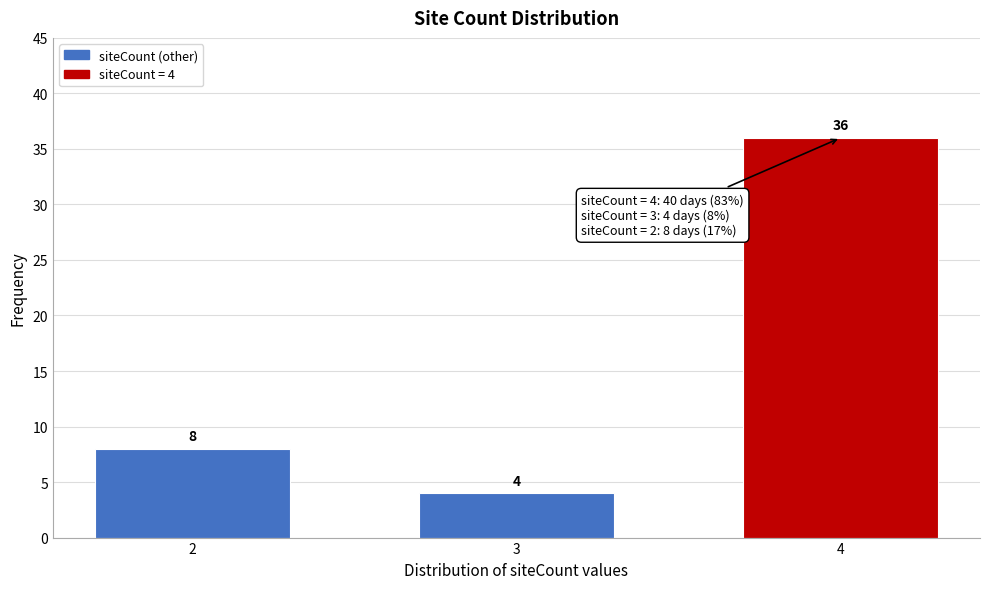

Reading right to left, what are all the values shown in this chart?

36	4	8